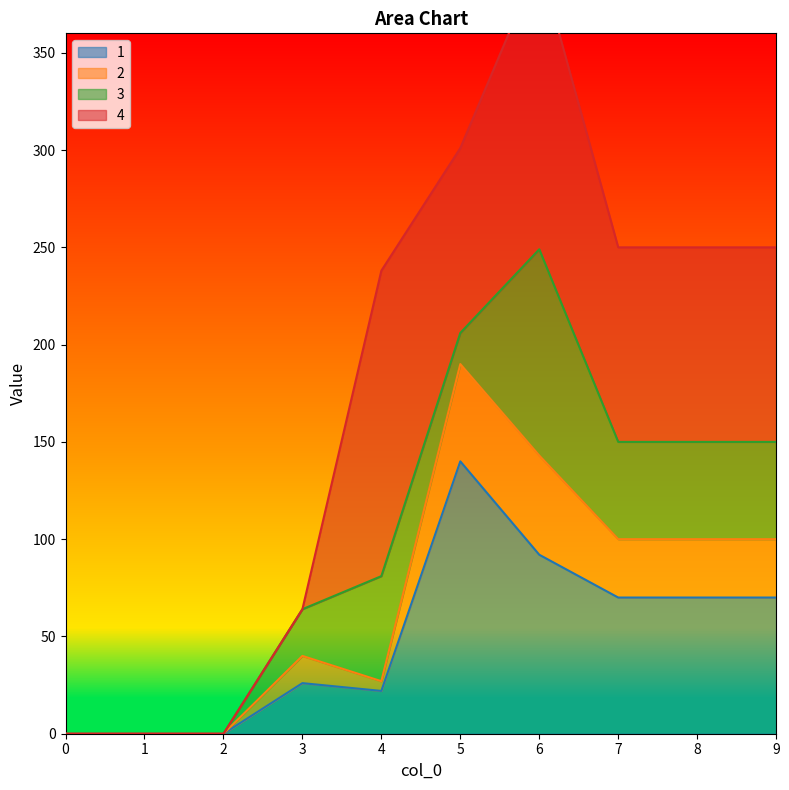

What is the value of the 1 point at the 8th from the left?

70